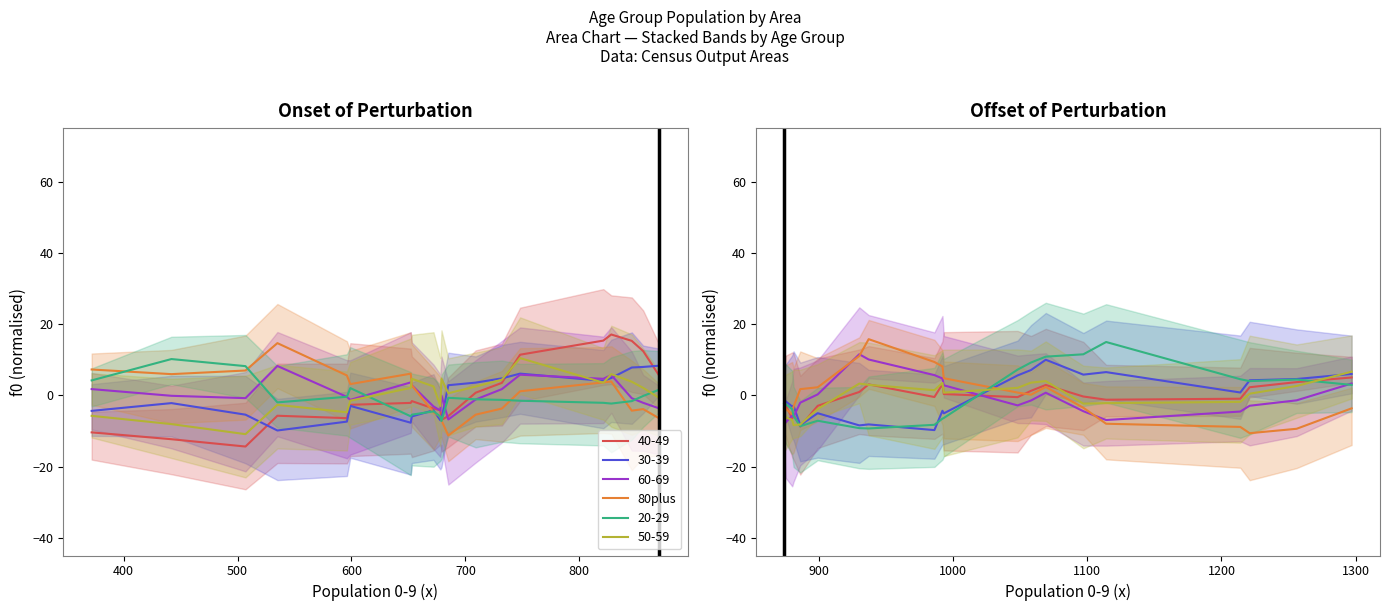

Does the chart display data point markers on the line(s)?

No